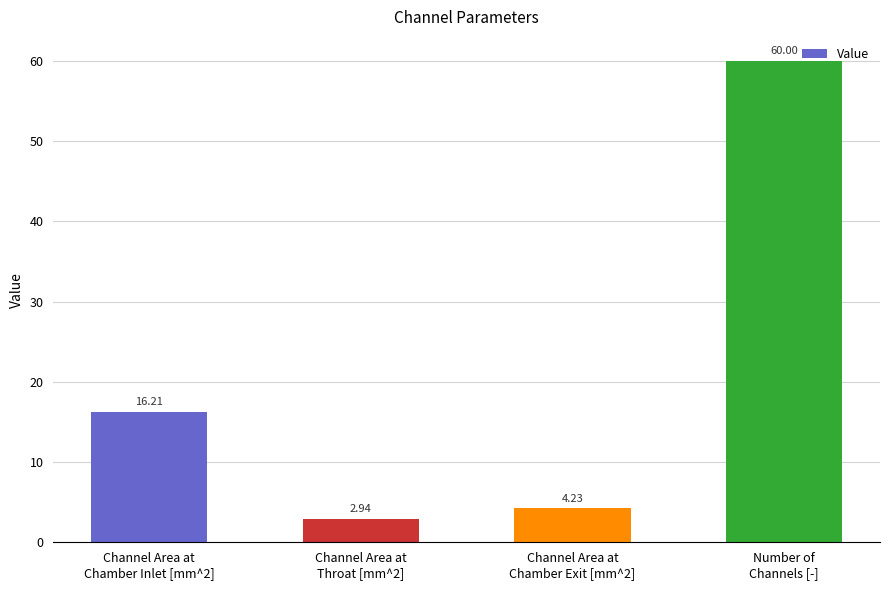

How many bars are there in total?

4